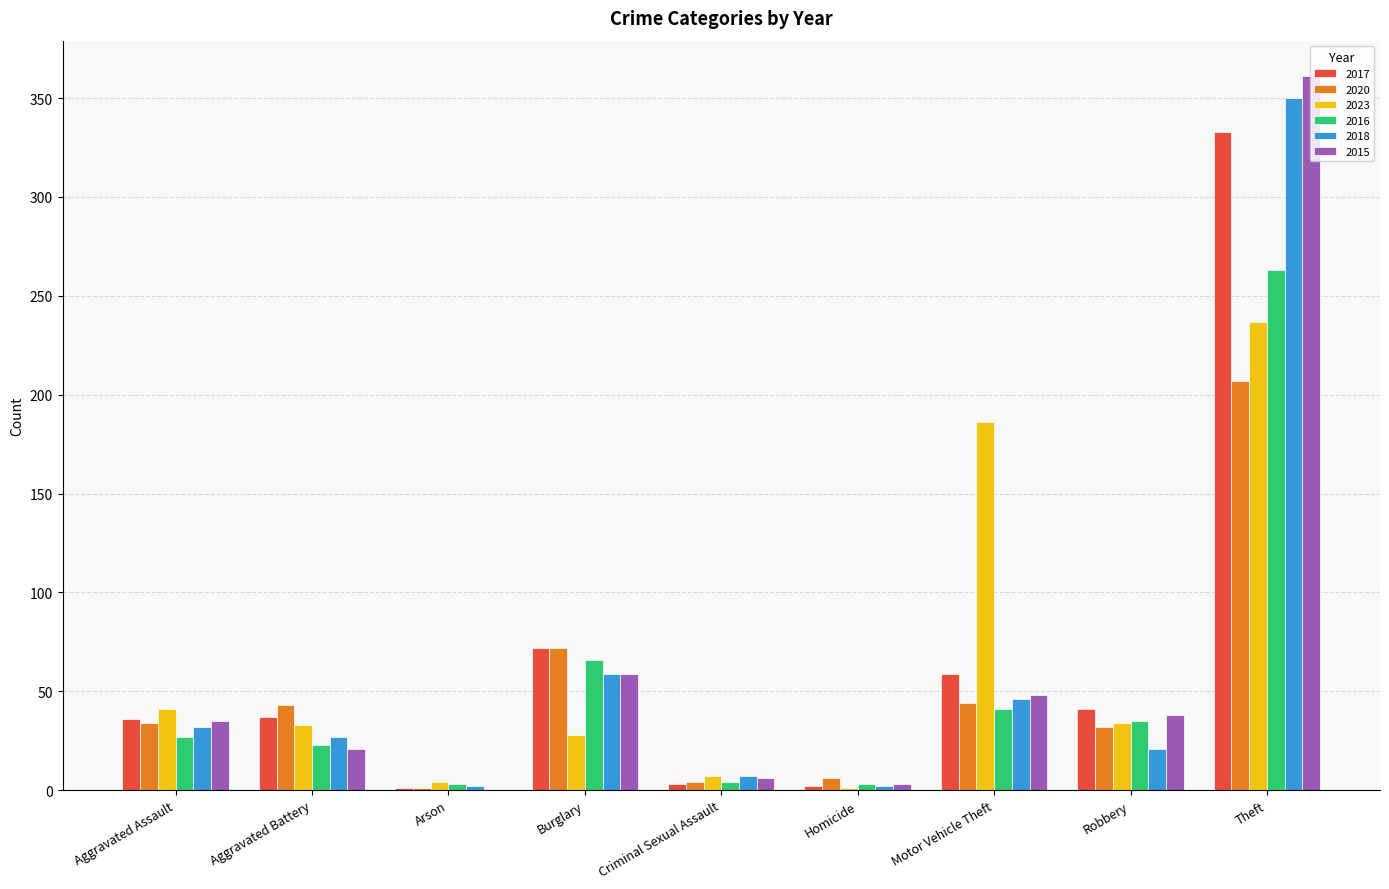

Is it true that 2018 equals 32 at Aggravated Assault?

True